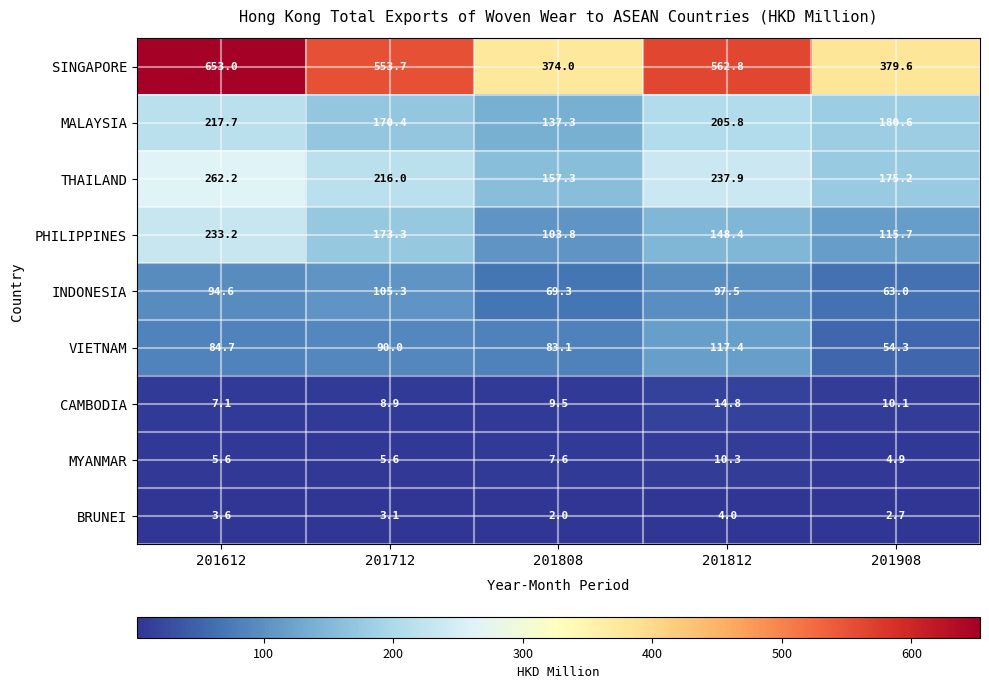

At 201808, list the series in order from largest to smallest.

SINGAPORE, THAILAND, MALAYSIA, PHILIPPINES, VIETNAM, INDONESIA, CAMBODIA, MYANMAR, BRUNEI